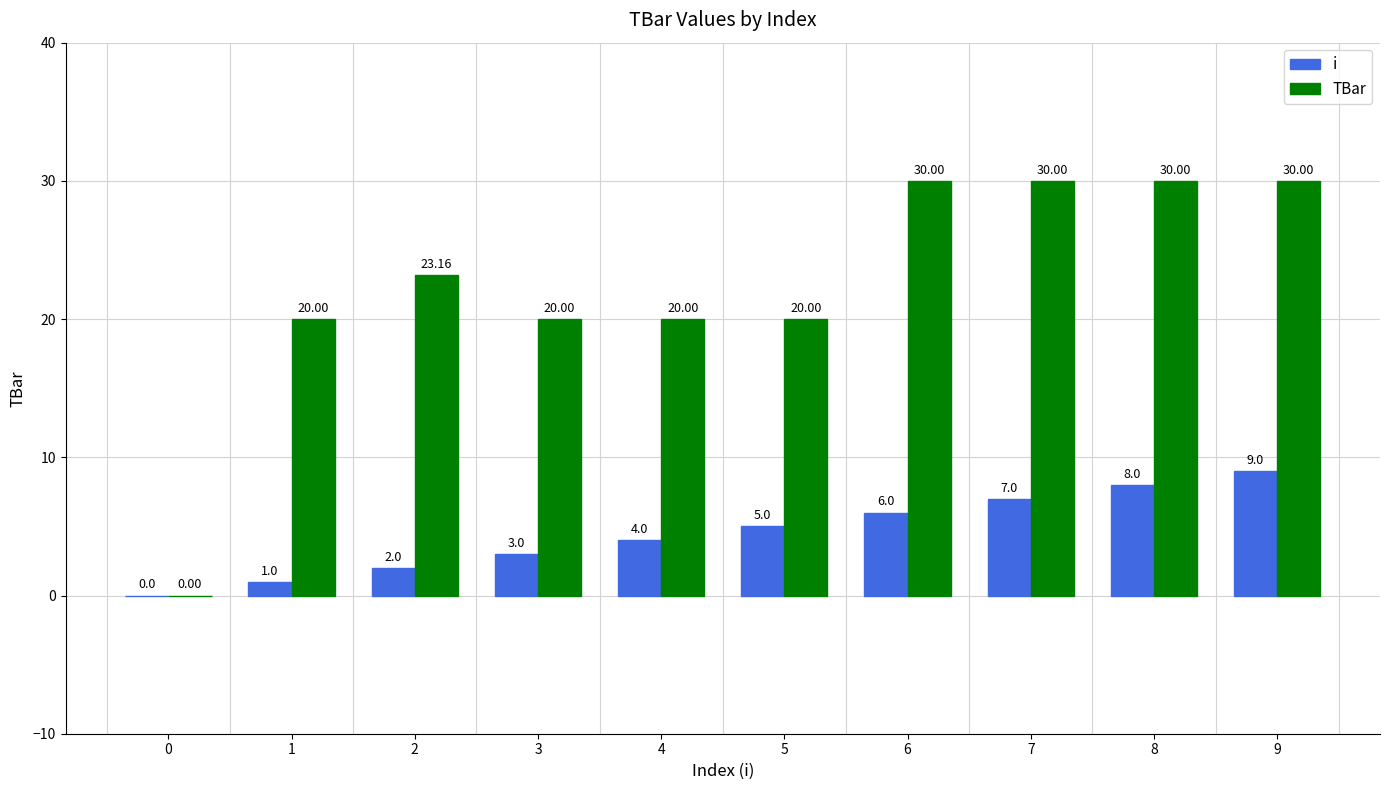

True or false: i has a value of 3.0 at 3.

True